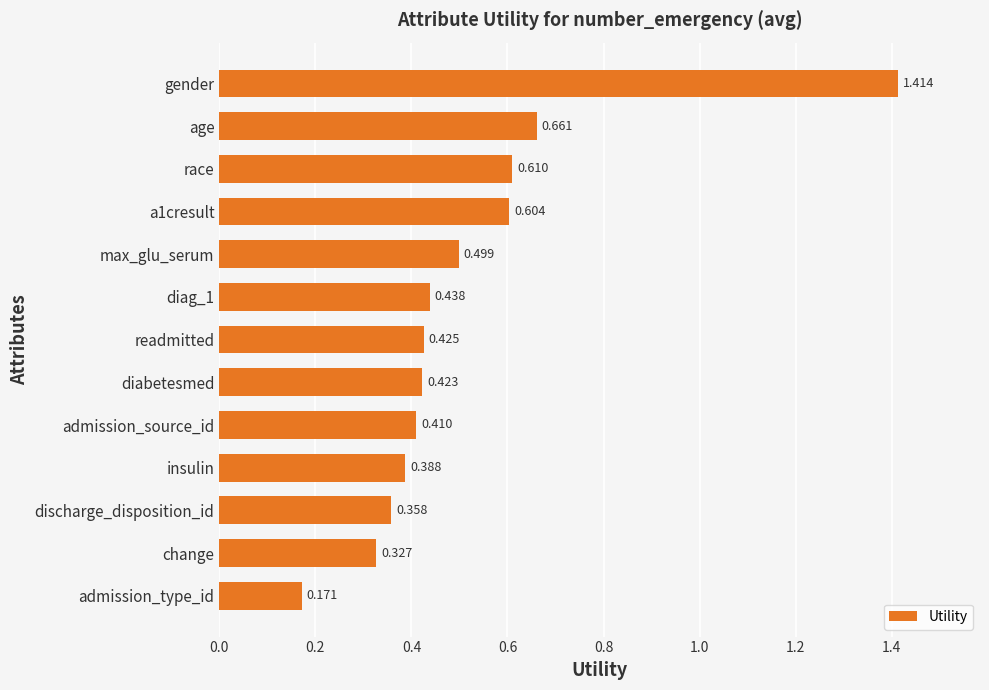

What is the label of the 12th bar from the bottom?

age